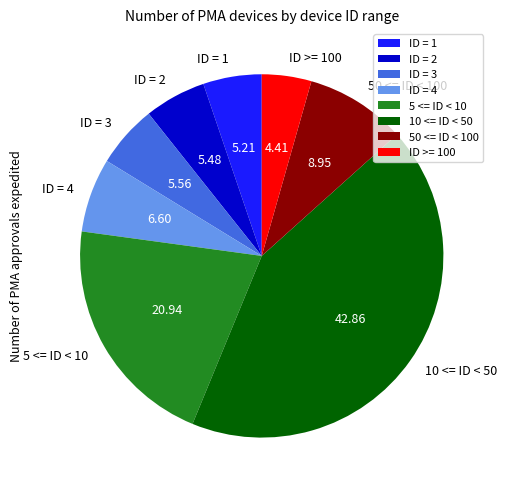

Is there a majority slice in this chart?

No